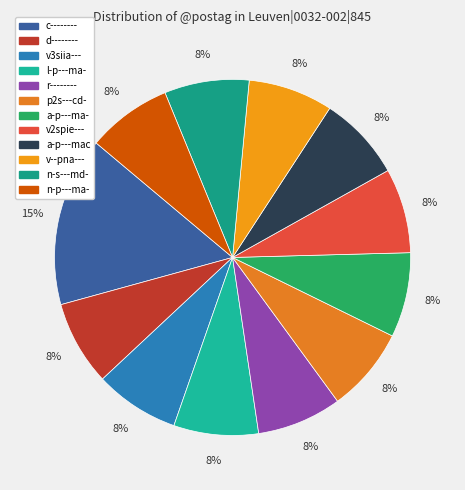

Is there a majority slice in this chart?

No